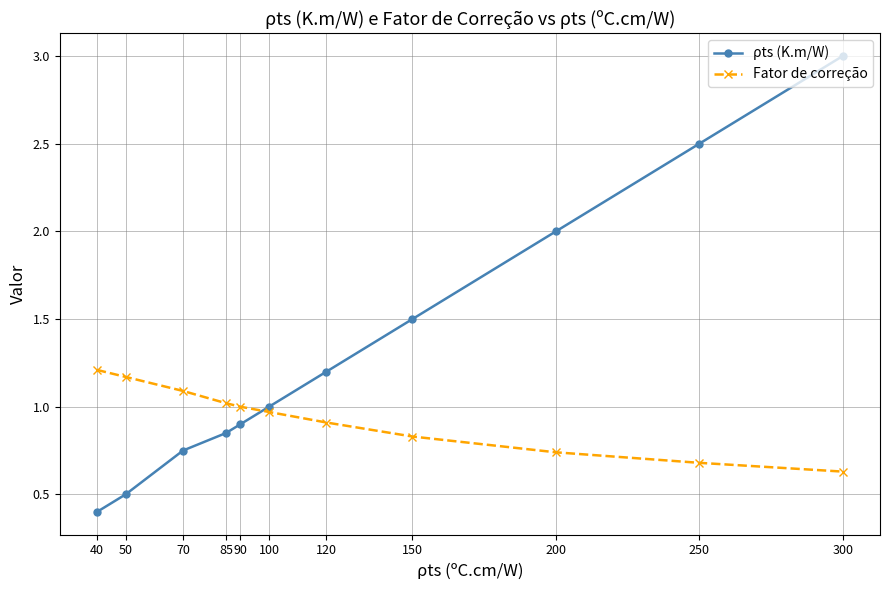

How many lines are shown in the chart?

2